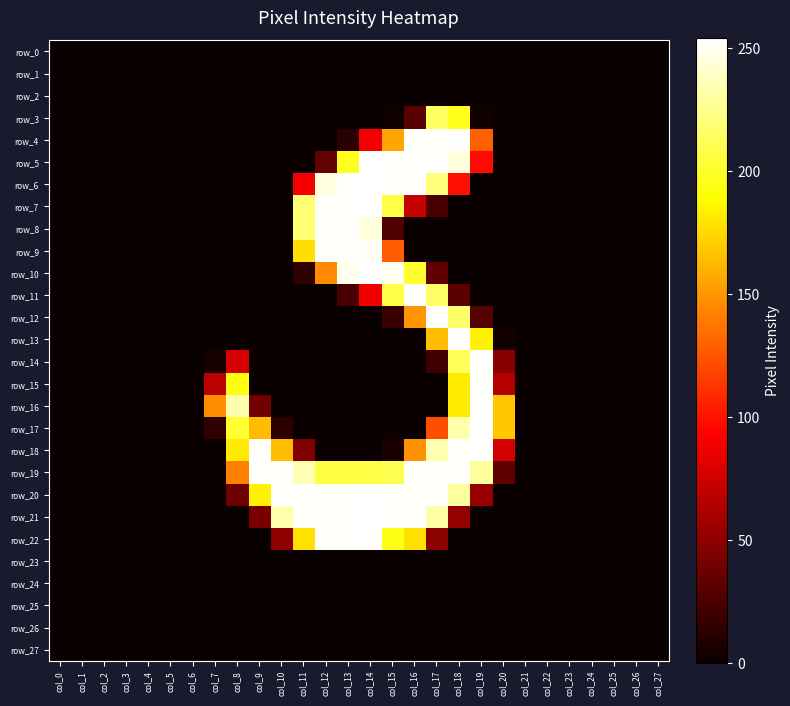

Rank the series by their maximum value, from highest to lowest.

row_5, row_6, row_7, row_10, row_13, row_20, row_21, row_22, row_4, row_8, row_9, row_11, row_12, row_14, row_15, row_16, row_17, row_18, row_19, row_3, row_0, row_1, row_2, row_23, row_24, row_25, row_26, row_27